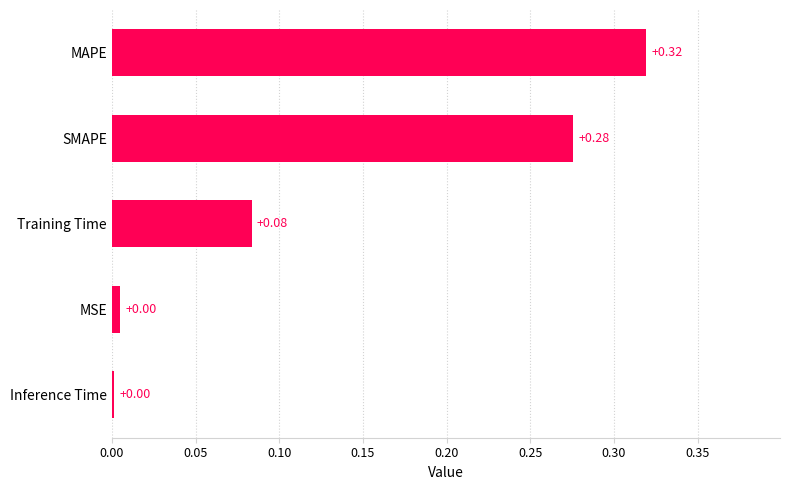

What is the sum of all values?

0.7